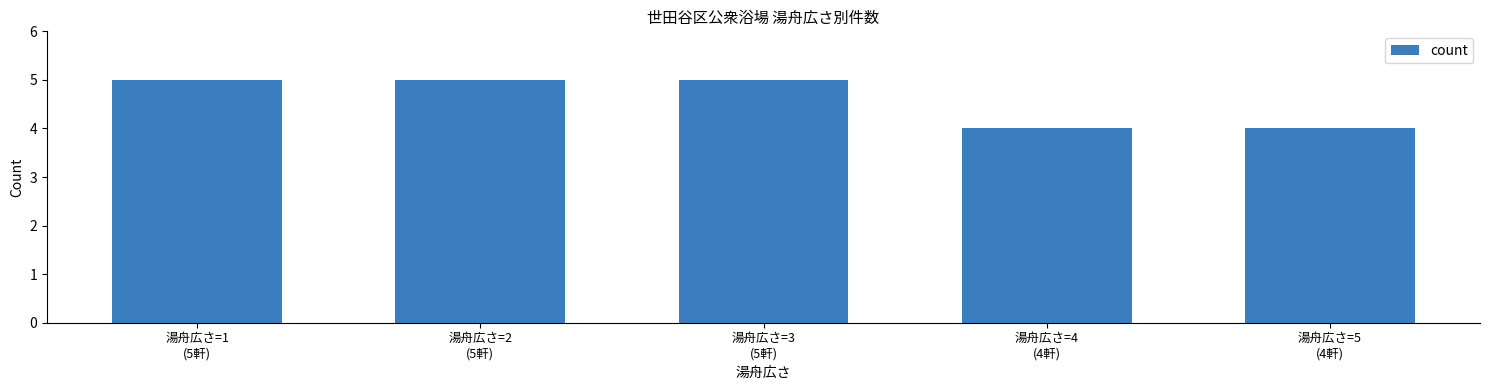

The value at 湯舟広さ=3
(5軒) is 7. True or false?

False